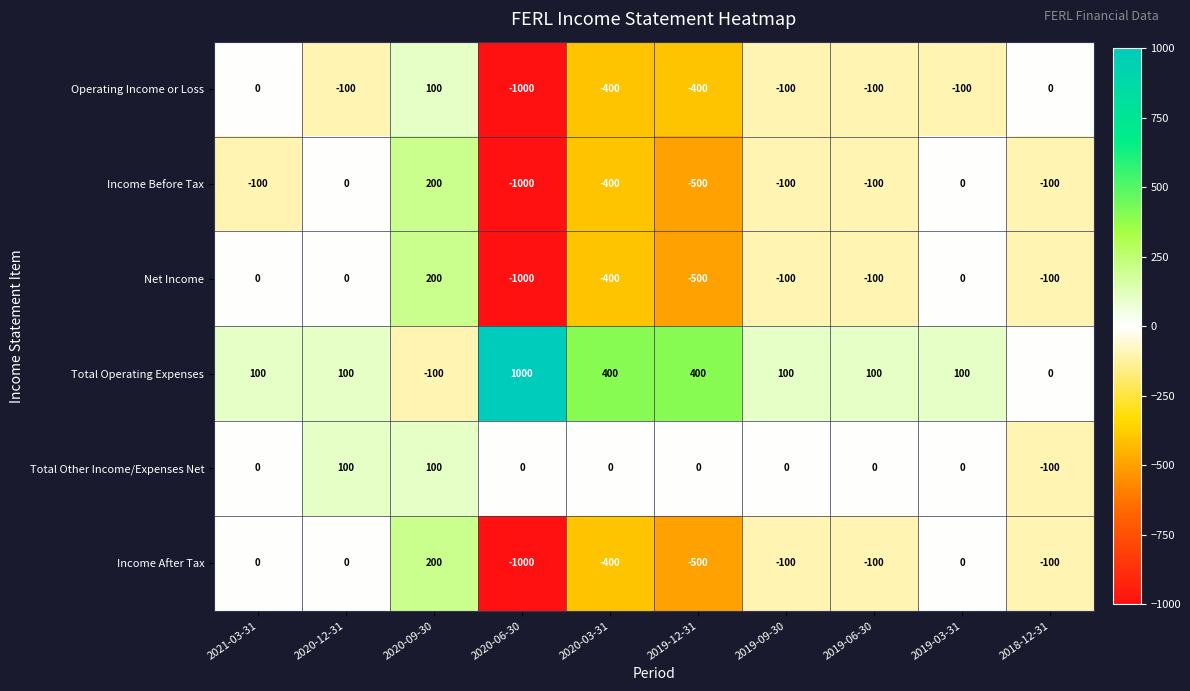

What is the sum of the Operating Income or Loss values at 2019-03-31 and 2019-12-31?

-500